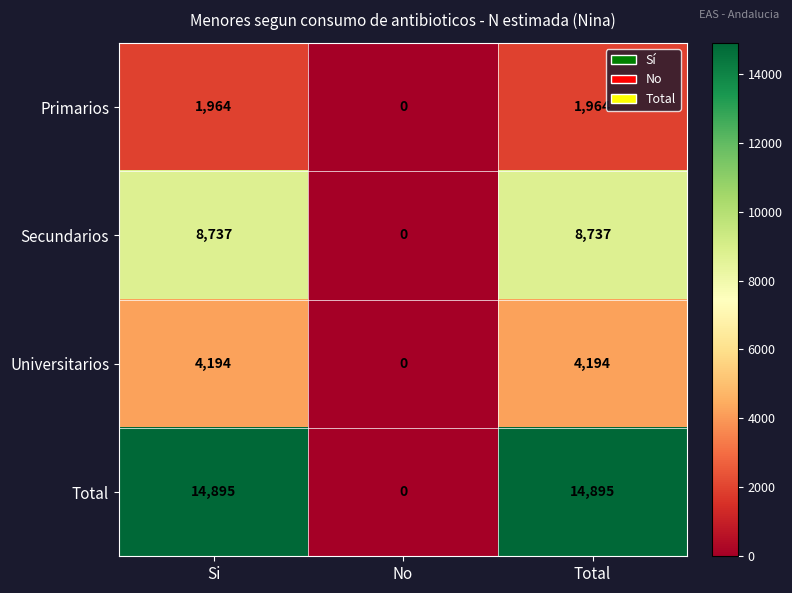

What is the difference between the second highest and minimum values in the Secundarios series?

8737